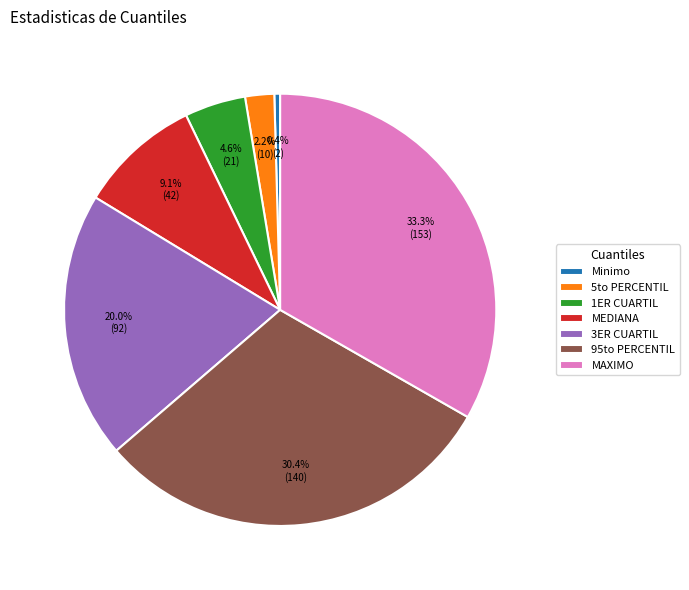

What portion of the pie excludes 3ER CUARTIL?

80.0%